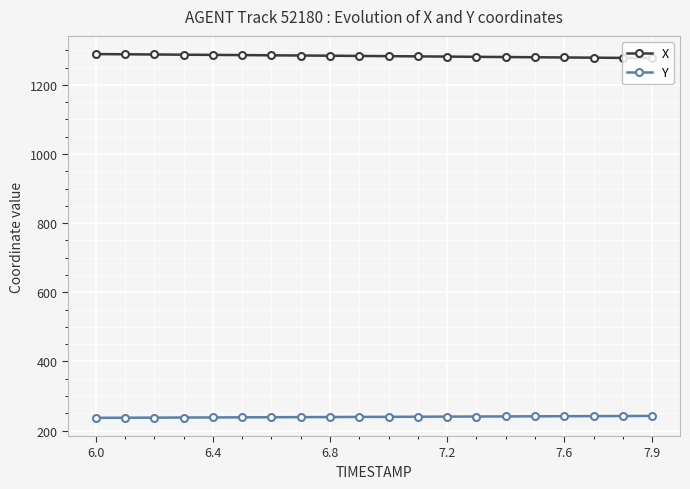

True or false: Y and X cross at least once.

False